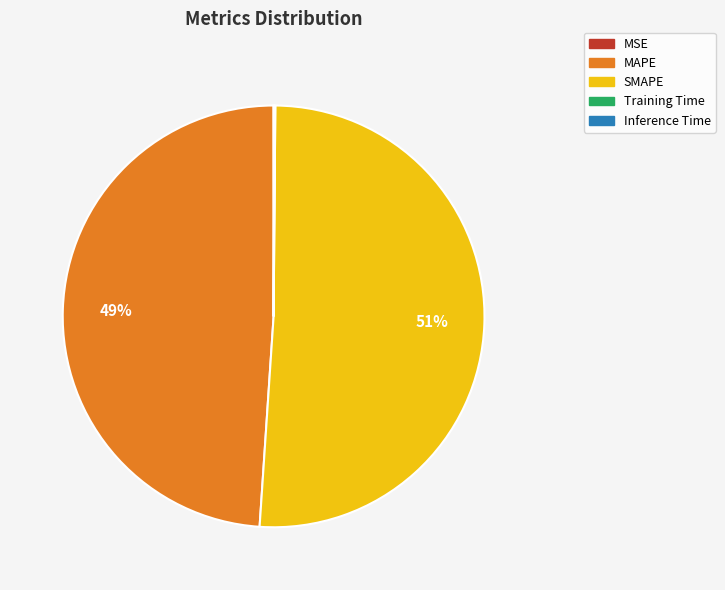

To the nearest percent, what percentage of the pie is SMAPE?

51%